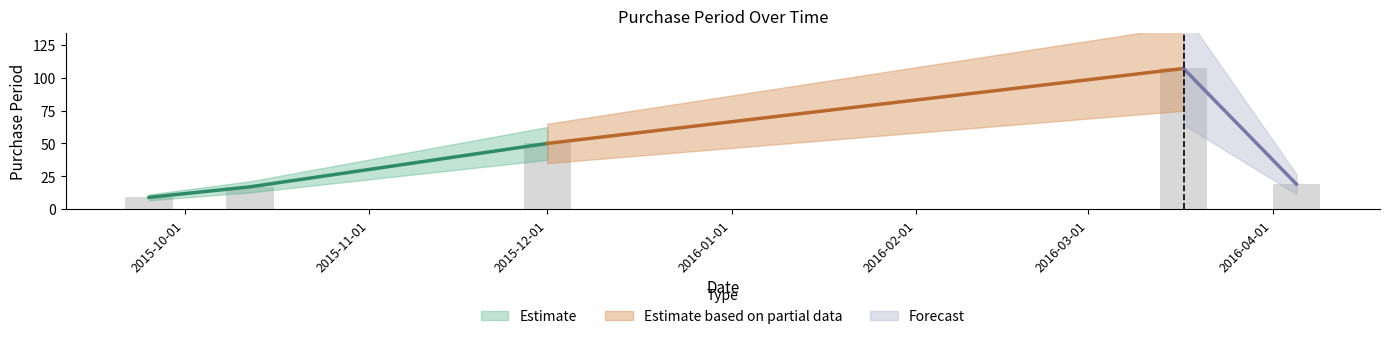

Count the number of categories in the chart.

5